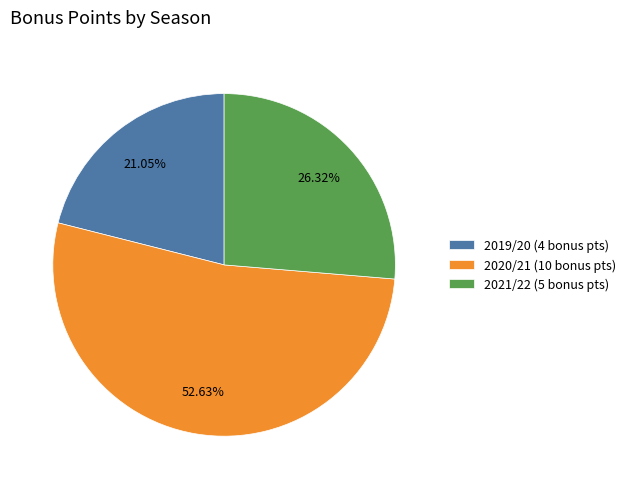

Is there any slice that represents more than half of the pie?

Yes